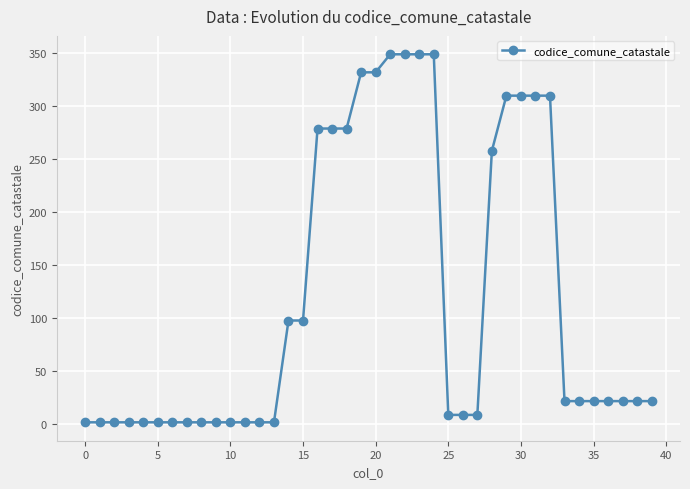

What is the difference between the maximum and second lowest values?

347